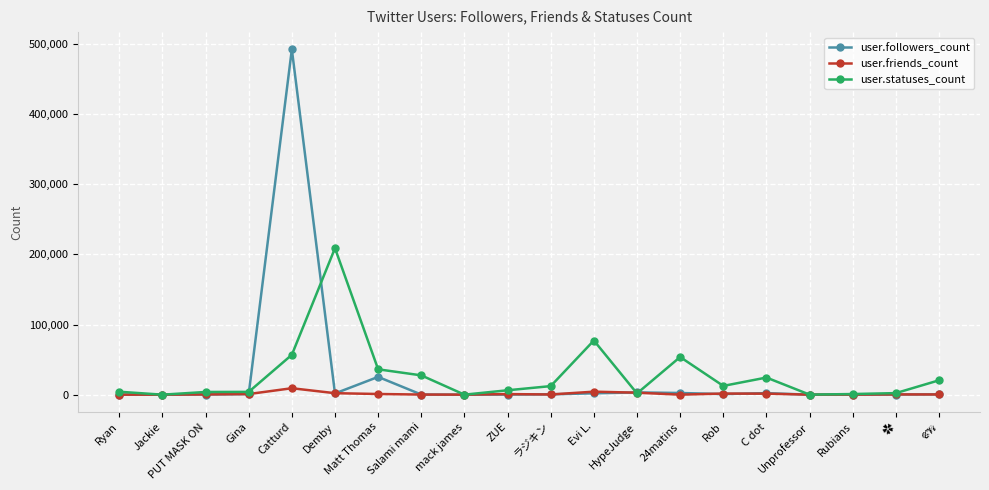

What are all the series names shown in the legend?

user.followers_count, user.friends_count, user.statuses_count